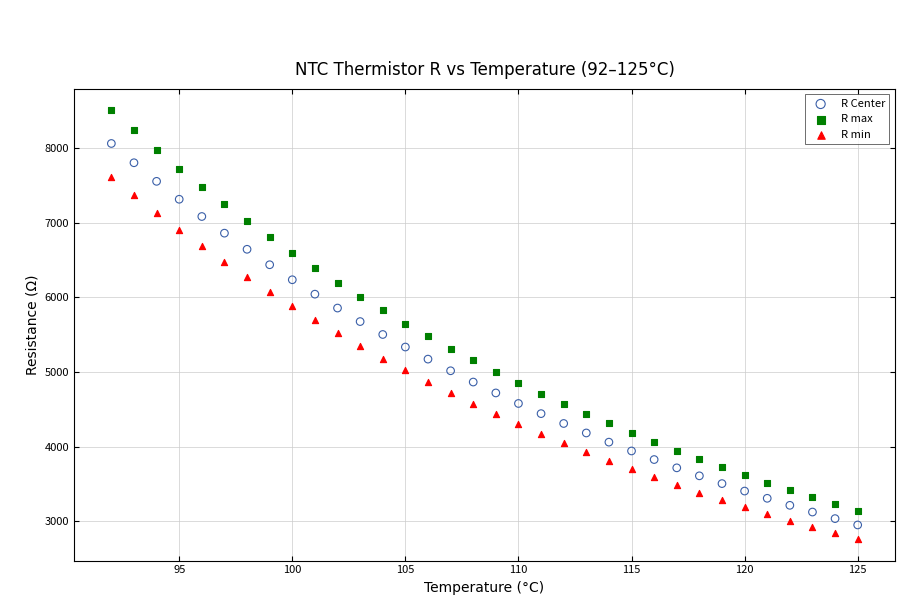

Across all data points, what is the range of Y values (max minus min)?

5743